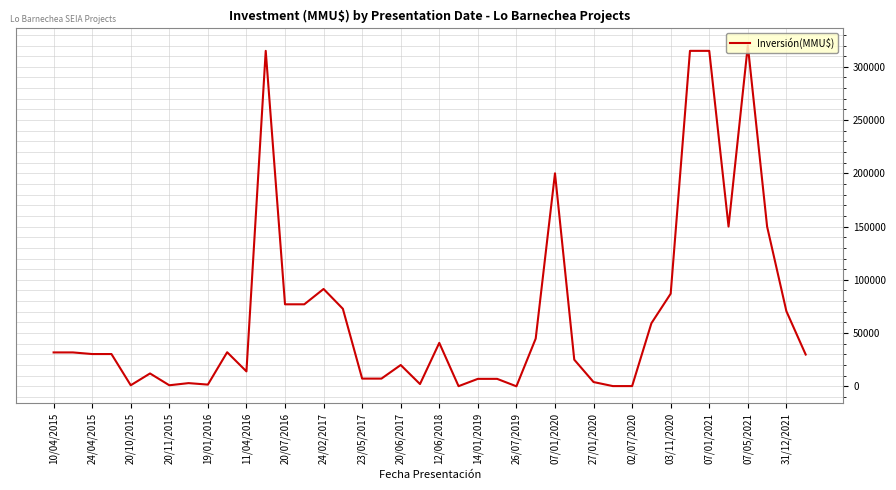

Is this an area chart (filled region under the line)?

No